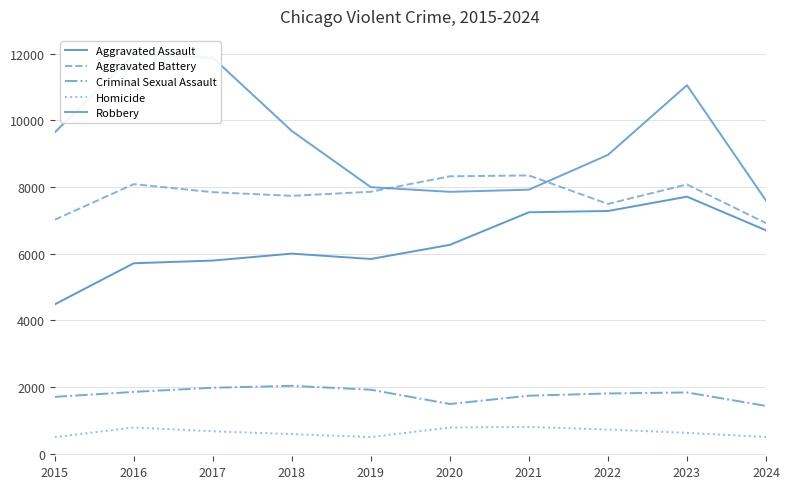

What is the sum of all Robbery values?

94538